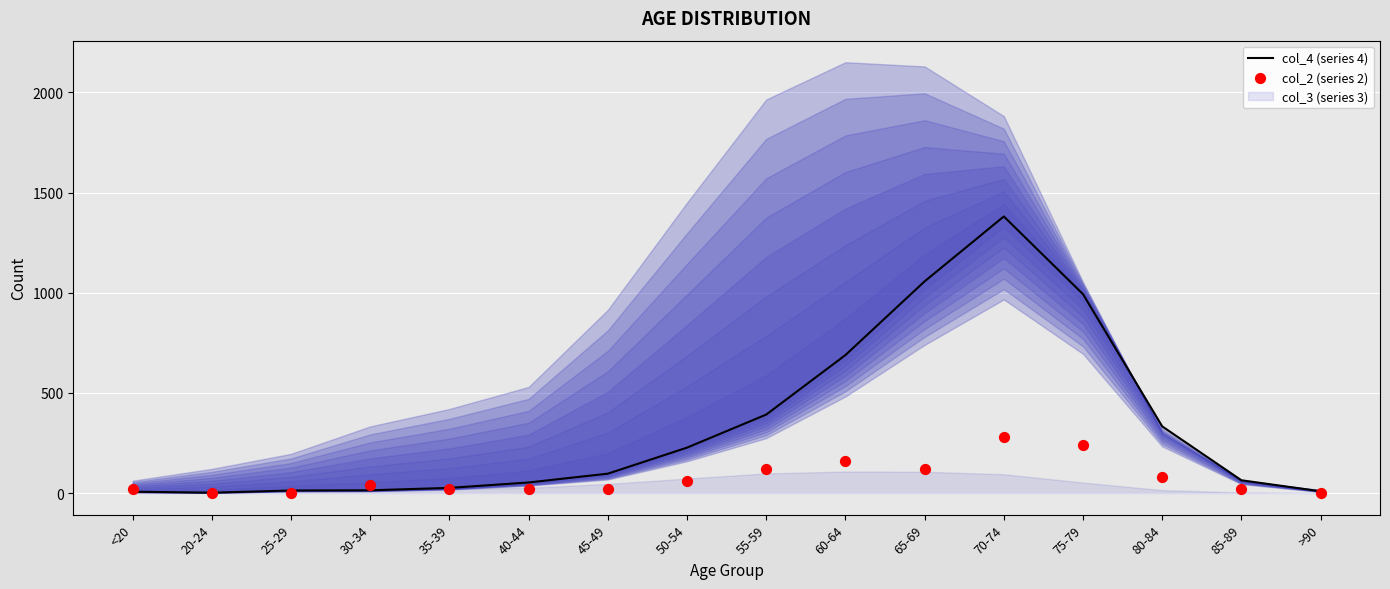

Which series has the widest spread of Y values?

col_4 (series 4)